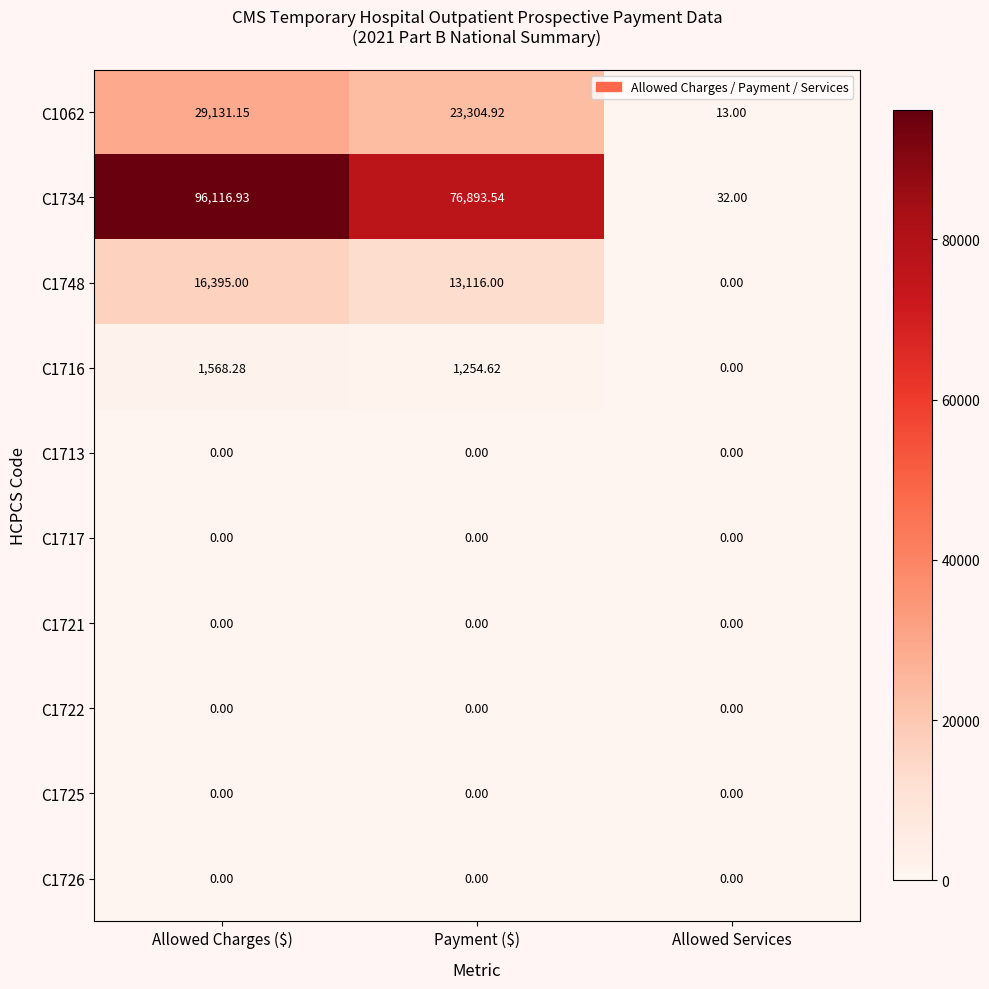

Count the number of data series in this chart.

10